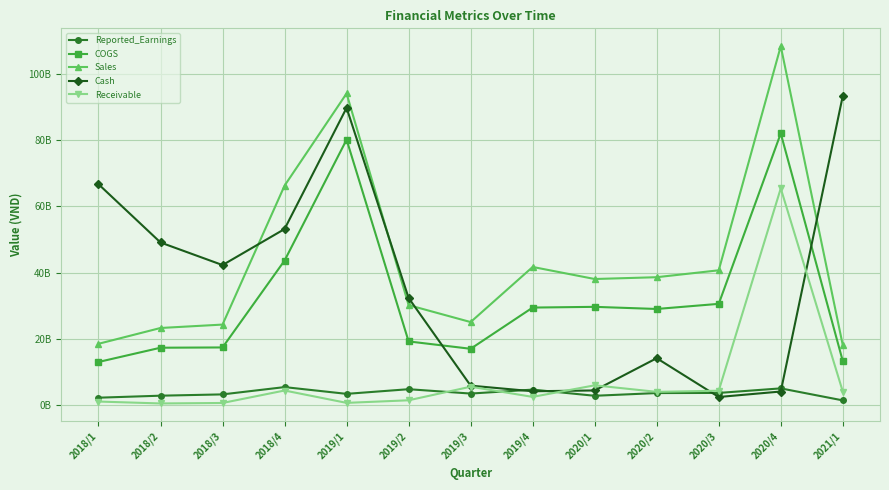

Reading left to right, what are all the values shown in this chart?

Reported_Earnings: 2165183473	2771528217	3162965813	5367702997	3324377638	4733186044	3412770549	4608409505	2742535040	3565071929	3604369432	4982081328	1349310691
COGS: 12960372216	17274080220	17354606959	43625183433	80174712136	19176916794	16949179019	29412501583	29629801021	28986659323	30533383734	82056328381	13233569817
Sales: 18458814515	23238200032	24268880065	66272756518	94136274445	30153733046	25027091592	41688196515	38044886119	38589229998	40678554876	108427640199	18032895070
Cash: 66705810260	49086477198	42261186295	53151024088	89791728427	32319492463	5808167607	4109224068	4355219953	14106891841	2377692811	4030454344	93406815681
Receivable: 1000293600	423500000	568500000	4338775178	598824174	1379955674	5485490154	2406510352	5907740490	3927136270	4277555300	65447392480	4017991940